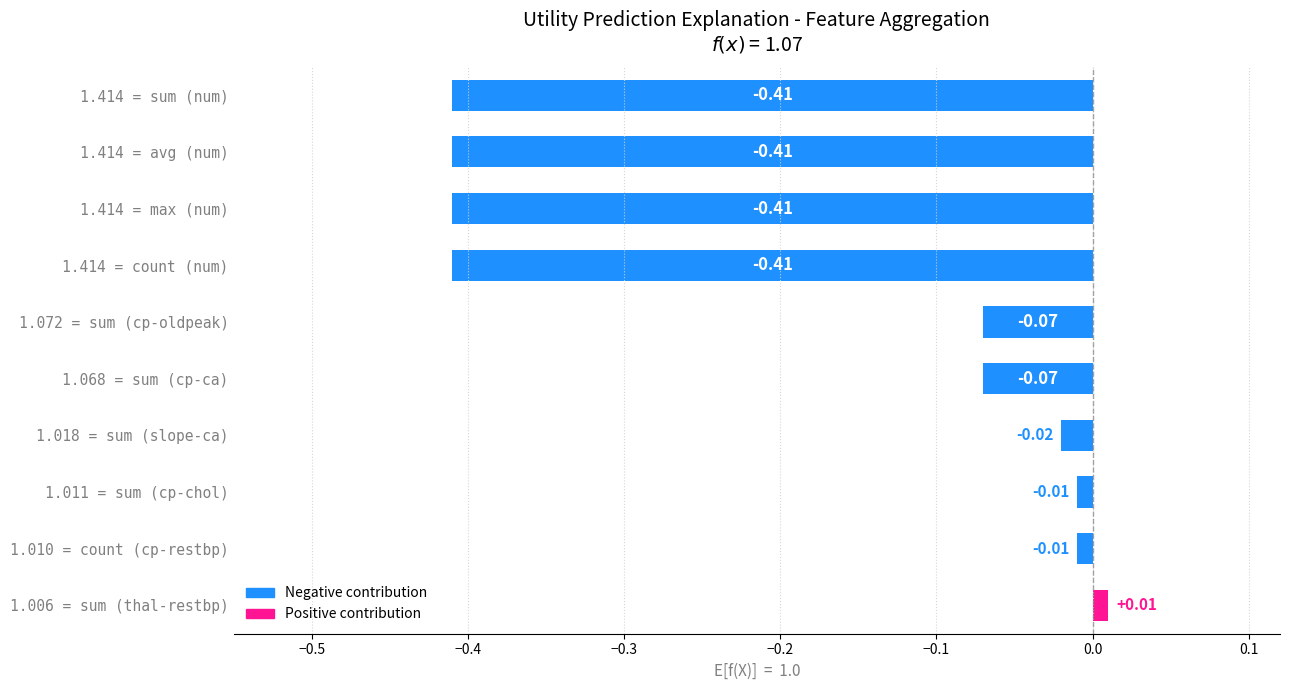

Which has a higher value, 1.072 = sum (cp-oldpeak) or 1.414 = avg (num)?

1.072 = sum (cp-oldpeak)